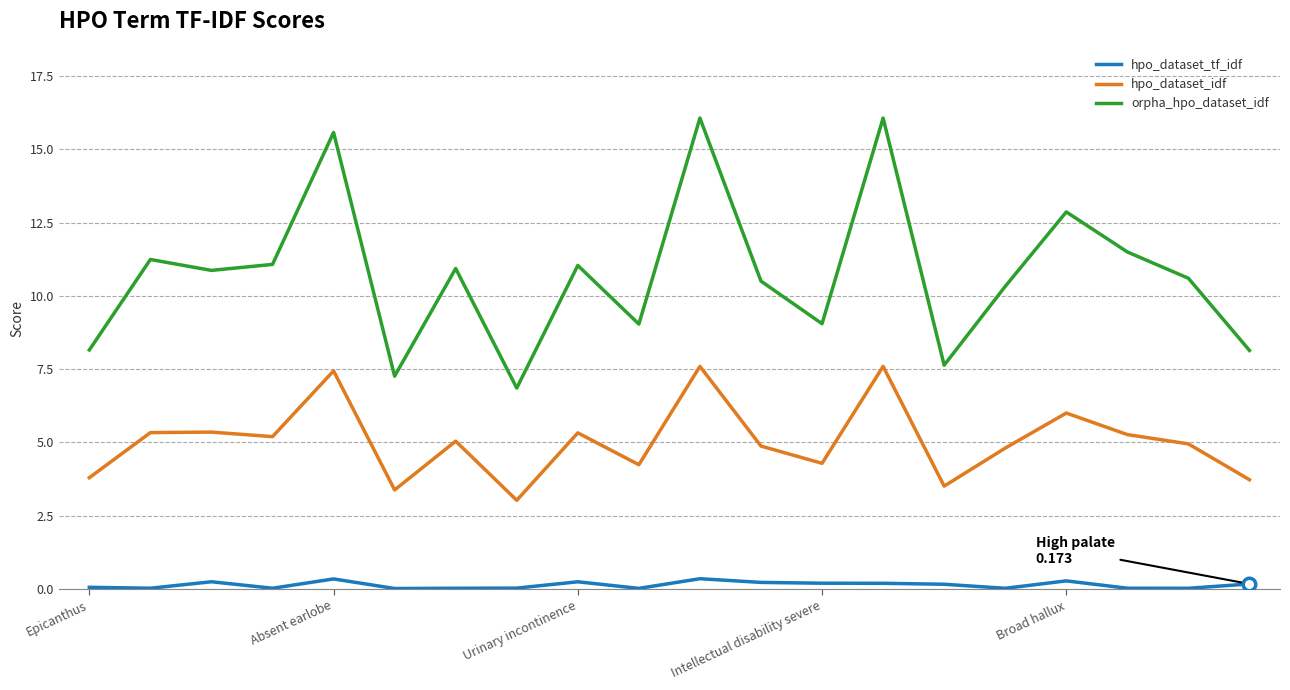

What is the highest value of the hpo_dataset_idf series?

7.6